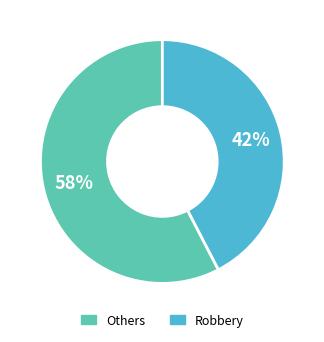

To the nearest percent, what portion does Robbery represent?

42%